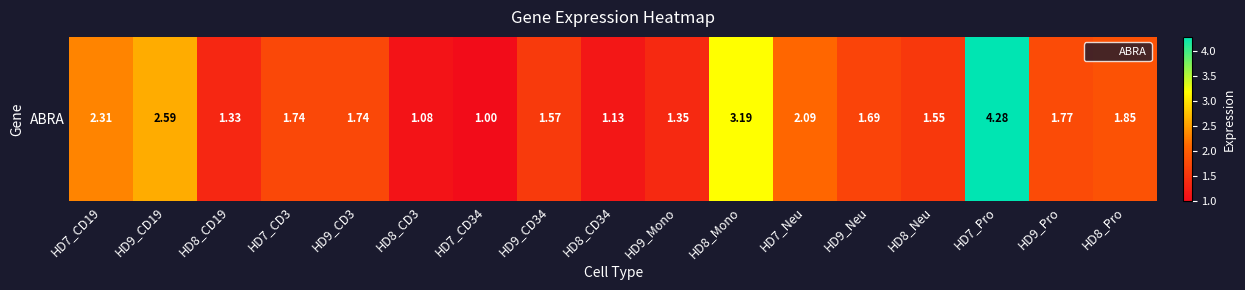

List the labels in order of value, largest first.

HD7_Pro, HD8_Mono, HD9_CD19, HD7_CD19, HD7_Neu, HD8_Pro, HD9_Pro, HD7_CD3, HD9_CD3, HD9_Neu, HD9_CD34, HD8_Neu, HD9_Mono, HD8_CD19, HD8_CD34, HD8_CD3, HD7_CD34